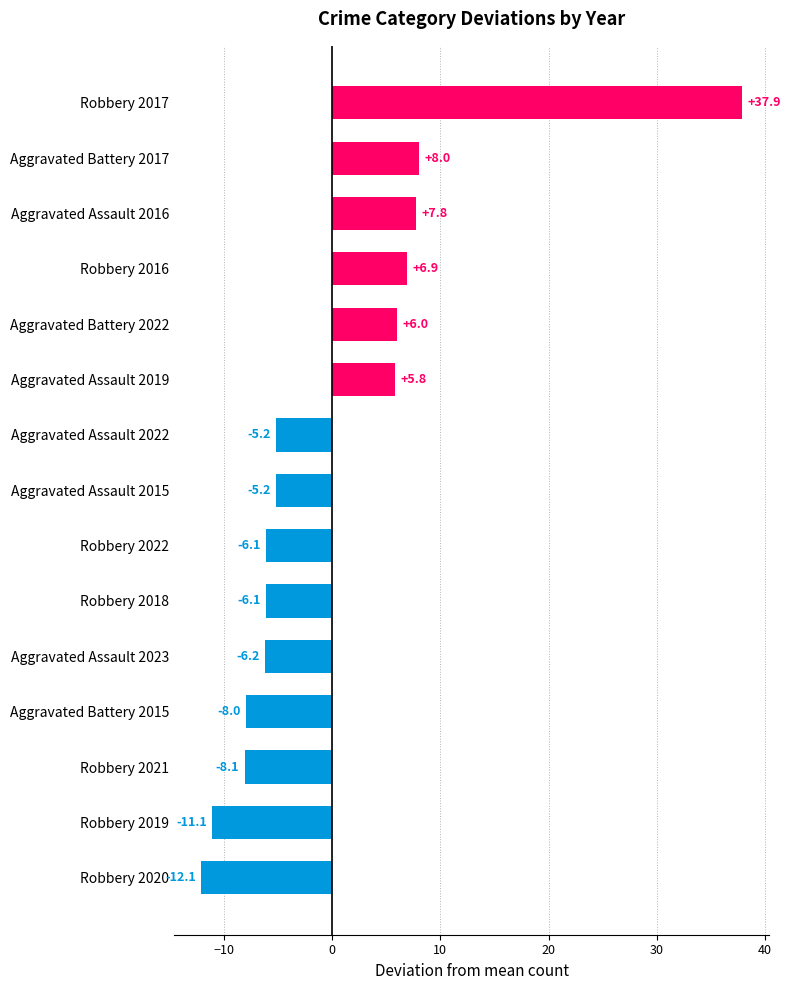

What is the difference between the second highest and minimum values?

20.1